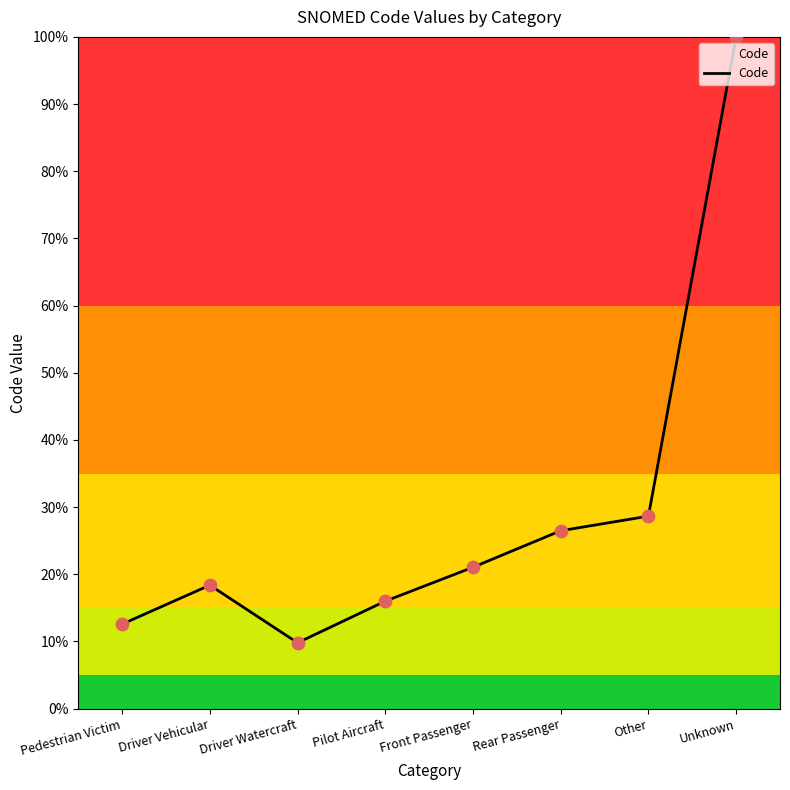

Which has a higher value, Rear Passenger or Other?

Other